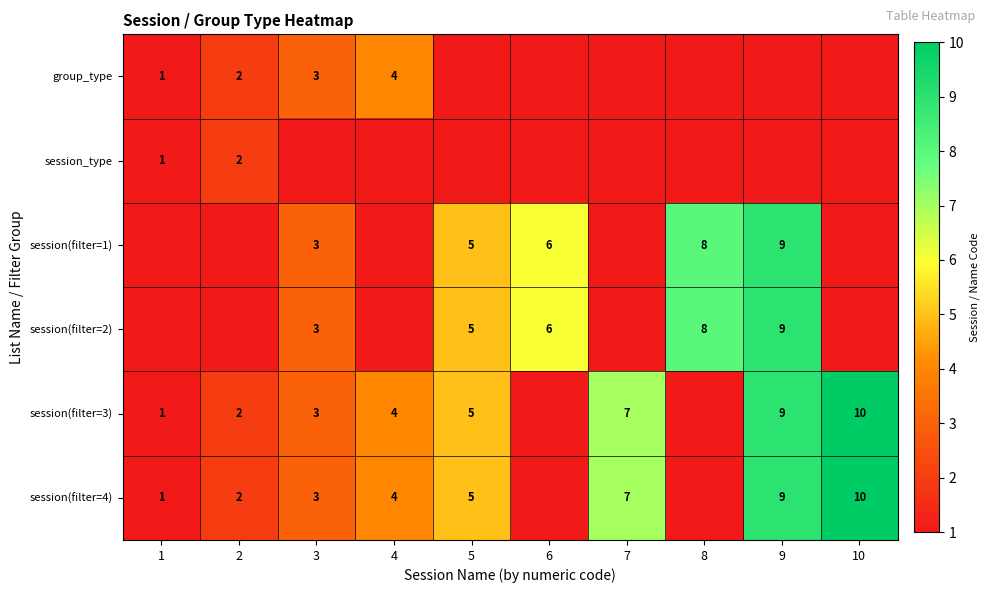

The value of session(filter=1) at 3 is 3. True or false?

True